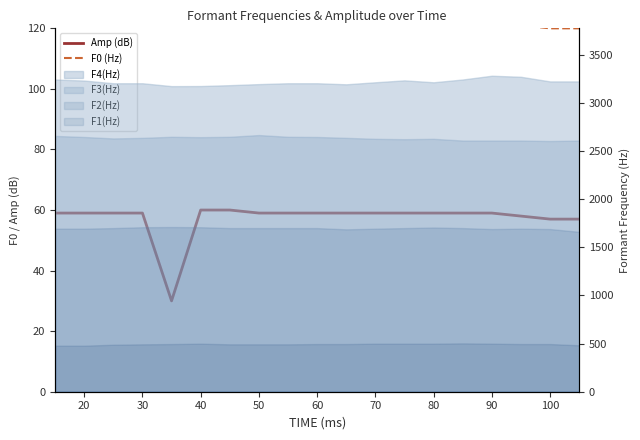

True or false: F0 (Hz) and Amp (dB) cross at least once.

False